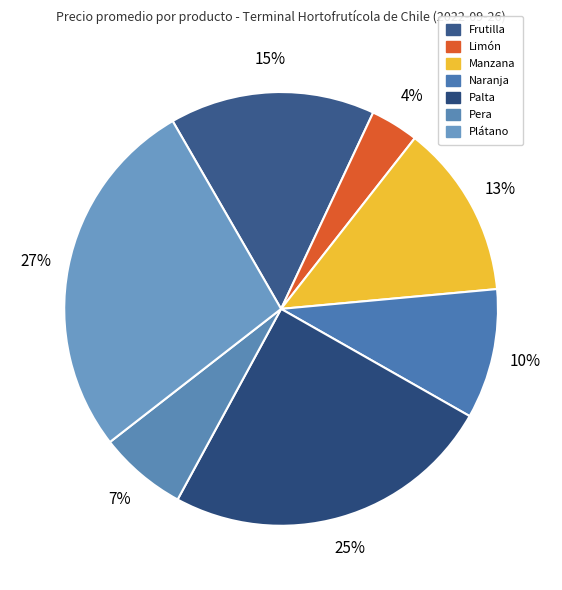

Count the number of slices in the pie.

7